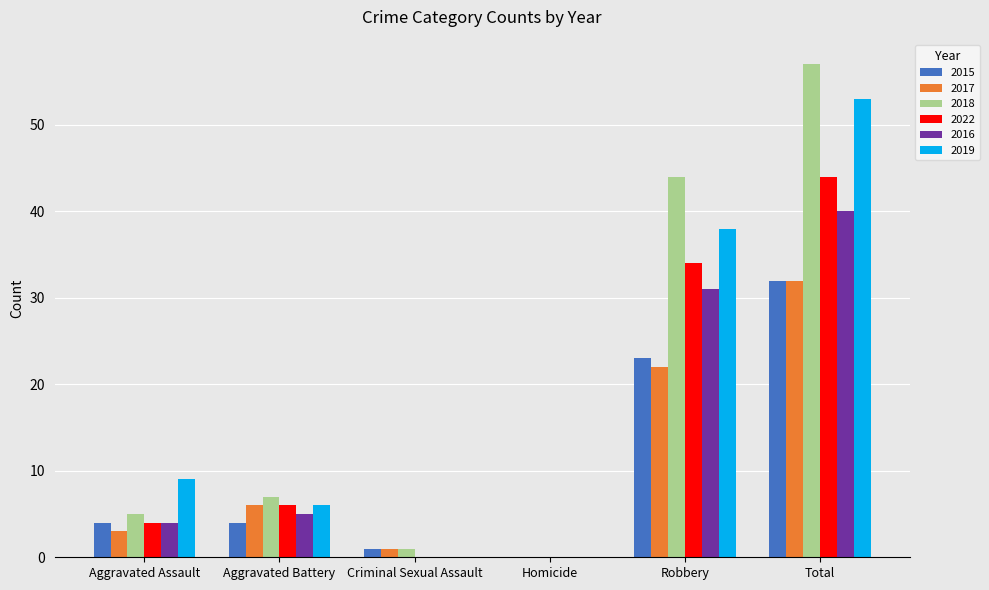

Are the bars grouped side by side (vs. stacked)?

Yes